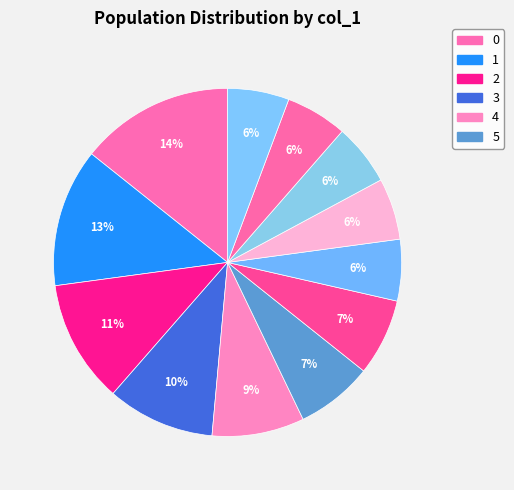

How many slices are in this pie chart?

12